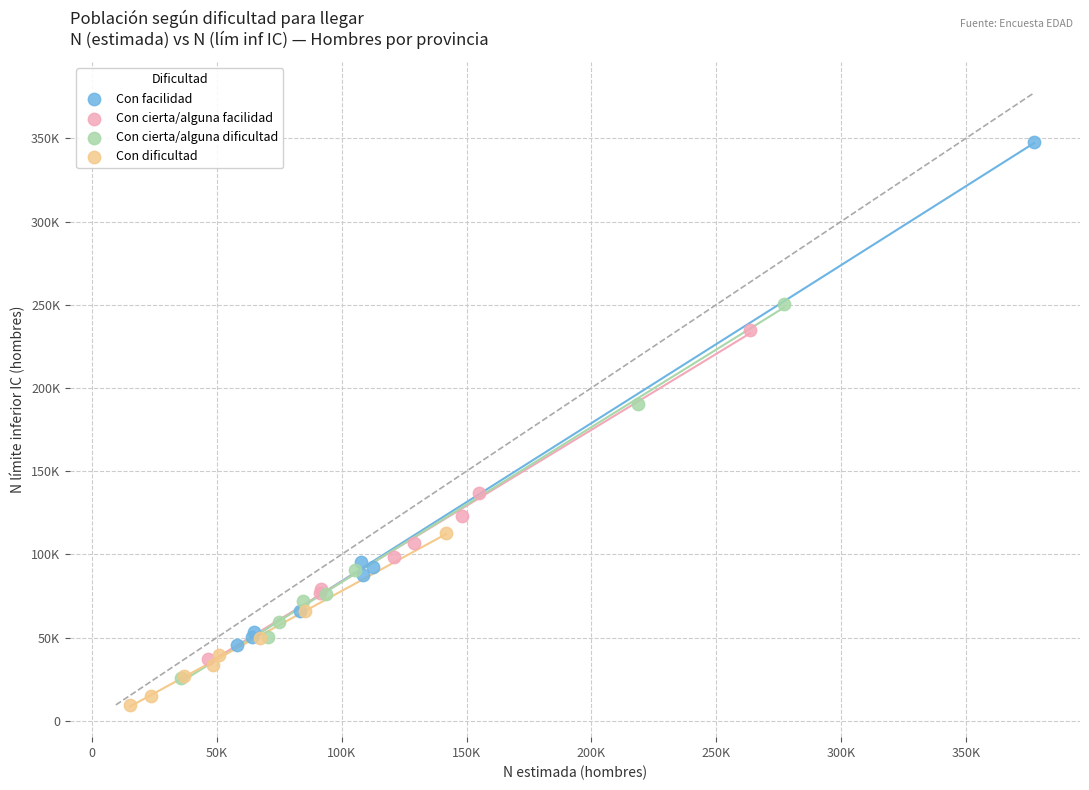

Which series contains the lowest Y value?

Con dificultad